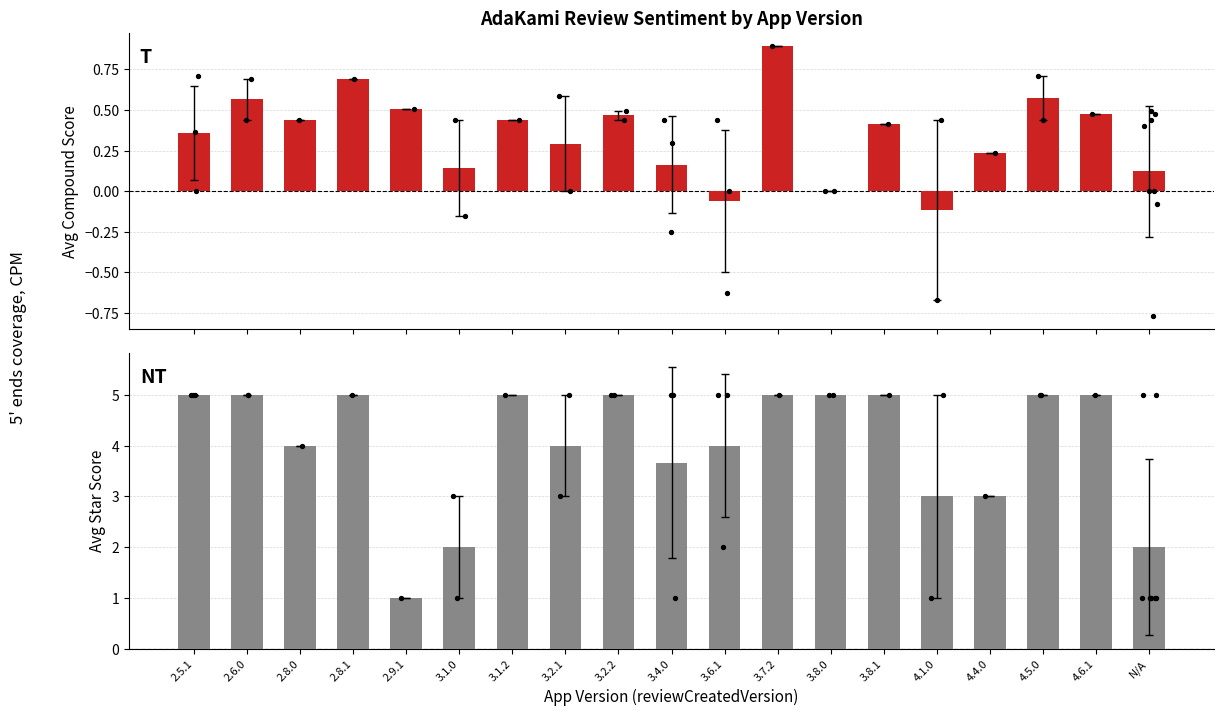

Which series has the largest Y range (max minus min)?

score